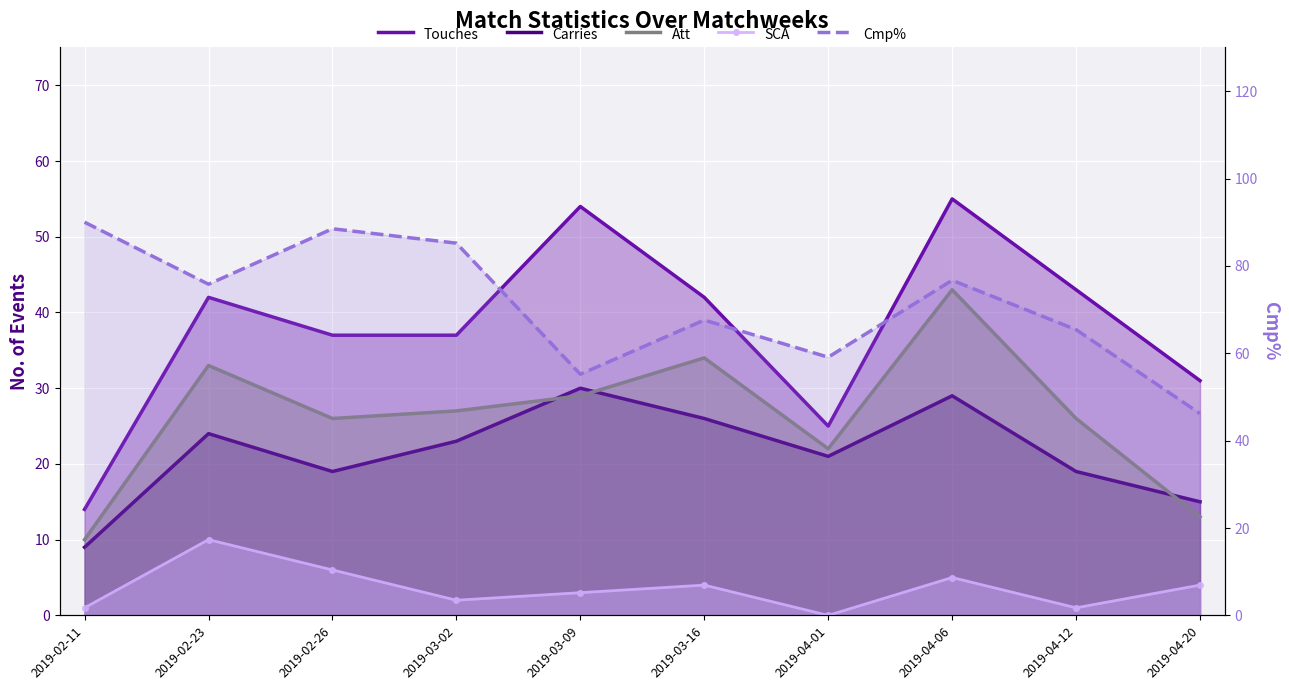

How many data points in Touches are less than 42?

5